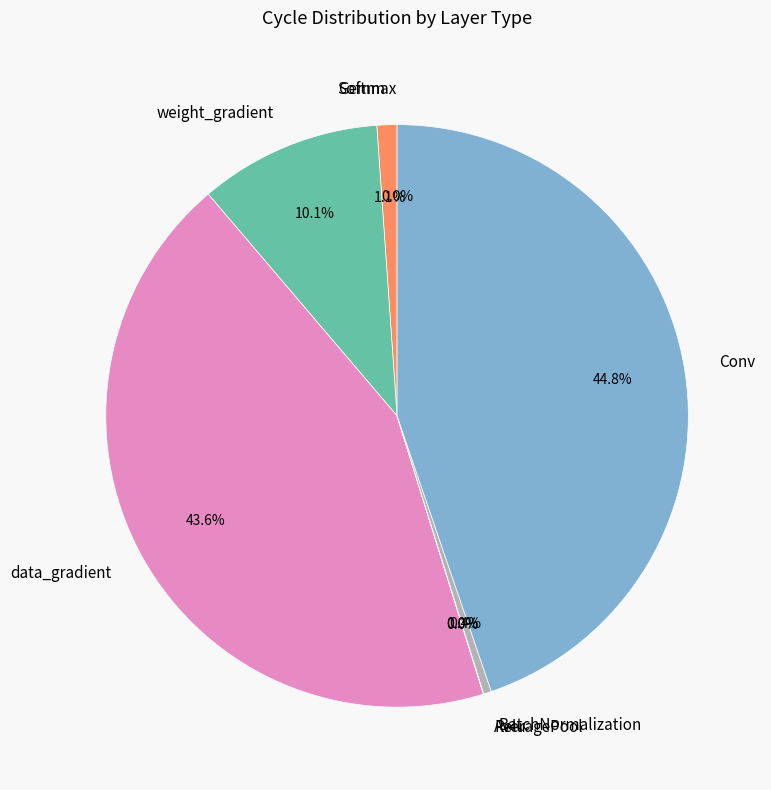

To the nearest percent, what portion does Conv represent?

45%